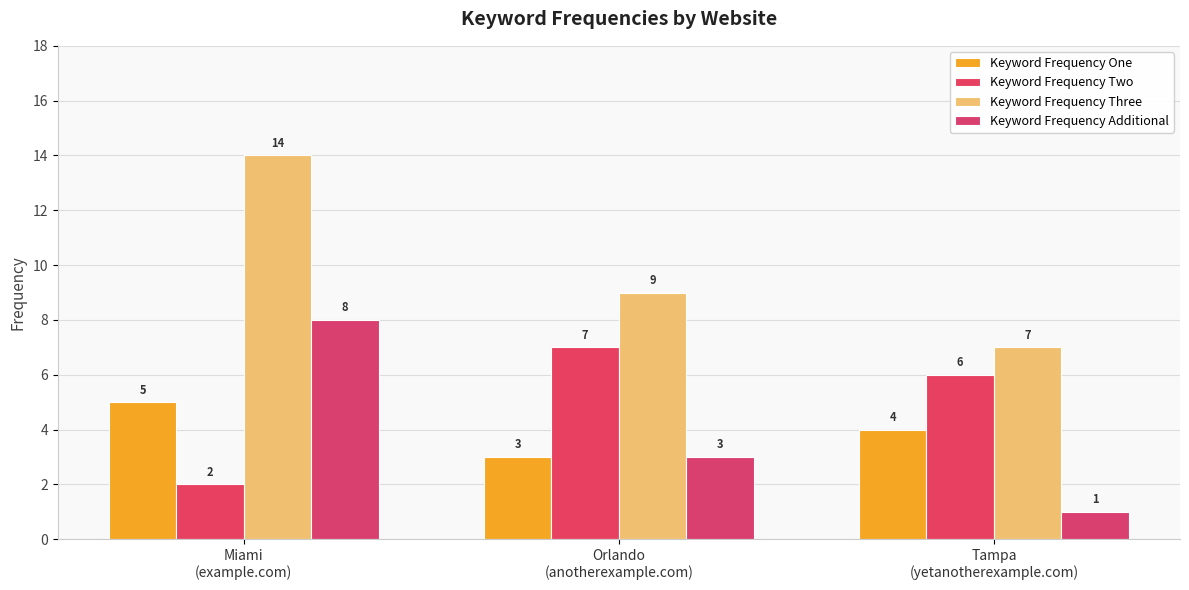

How many bars are there in total?

12